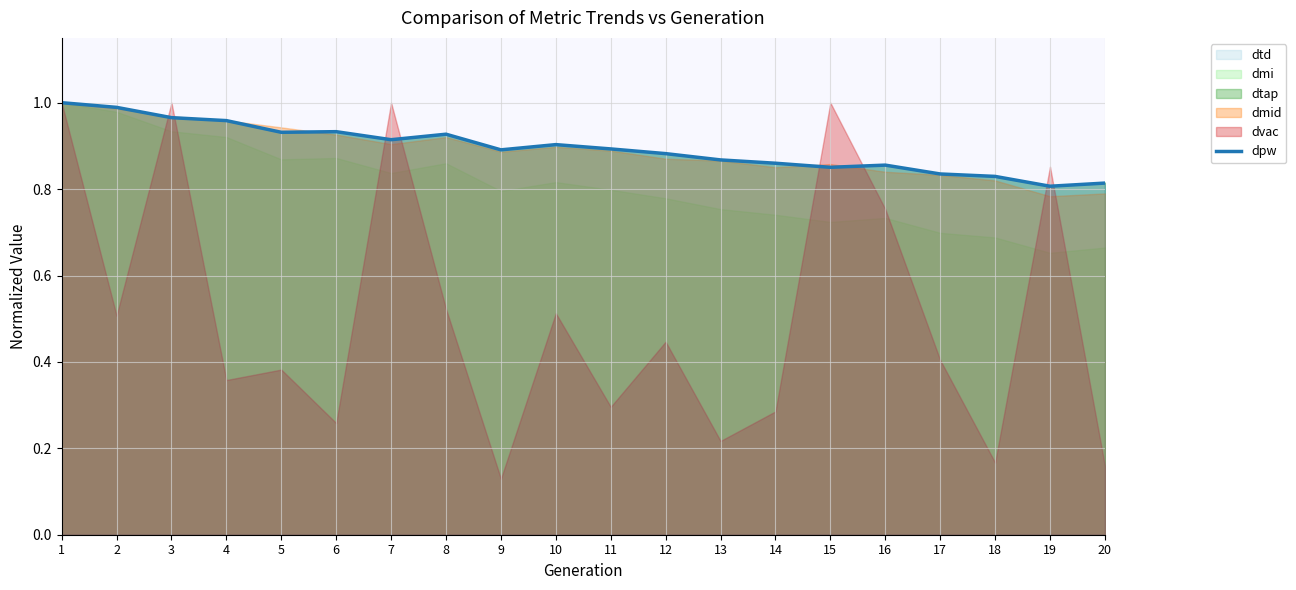

Reading left to right, what are all the values shown in this chart?

1.0	1.0	1.0	1.0	0.9	0.9	0.9	0.9	0.9	0.9	0.9	0.9	0.9	0.9	0.9	0.9	0.8	0.8	0.8	0.8